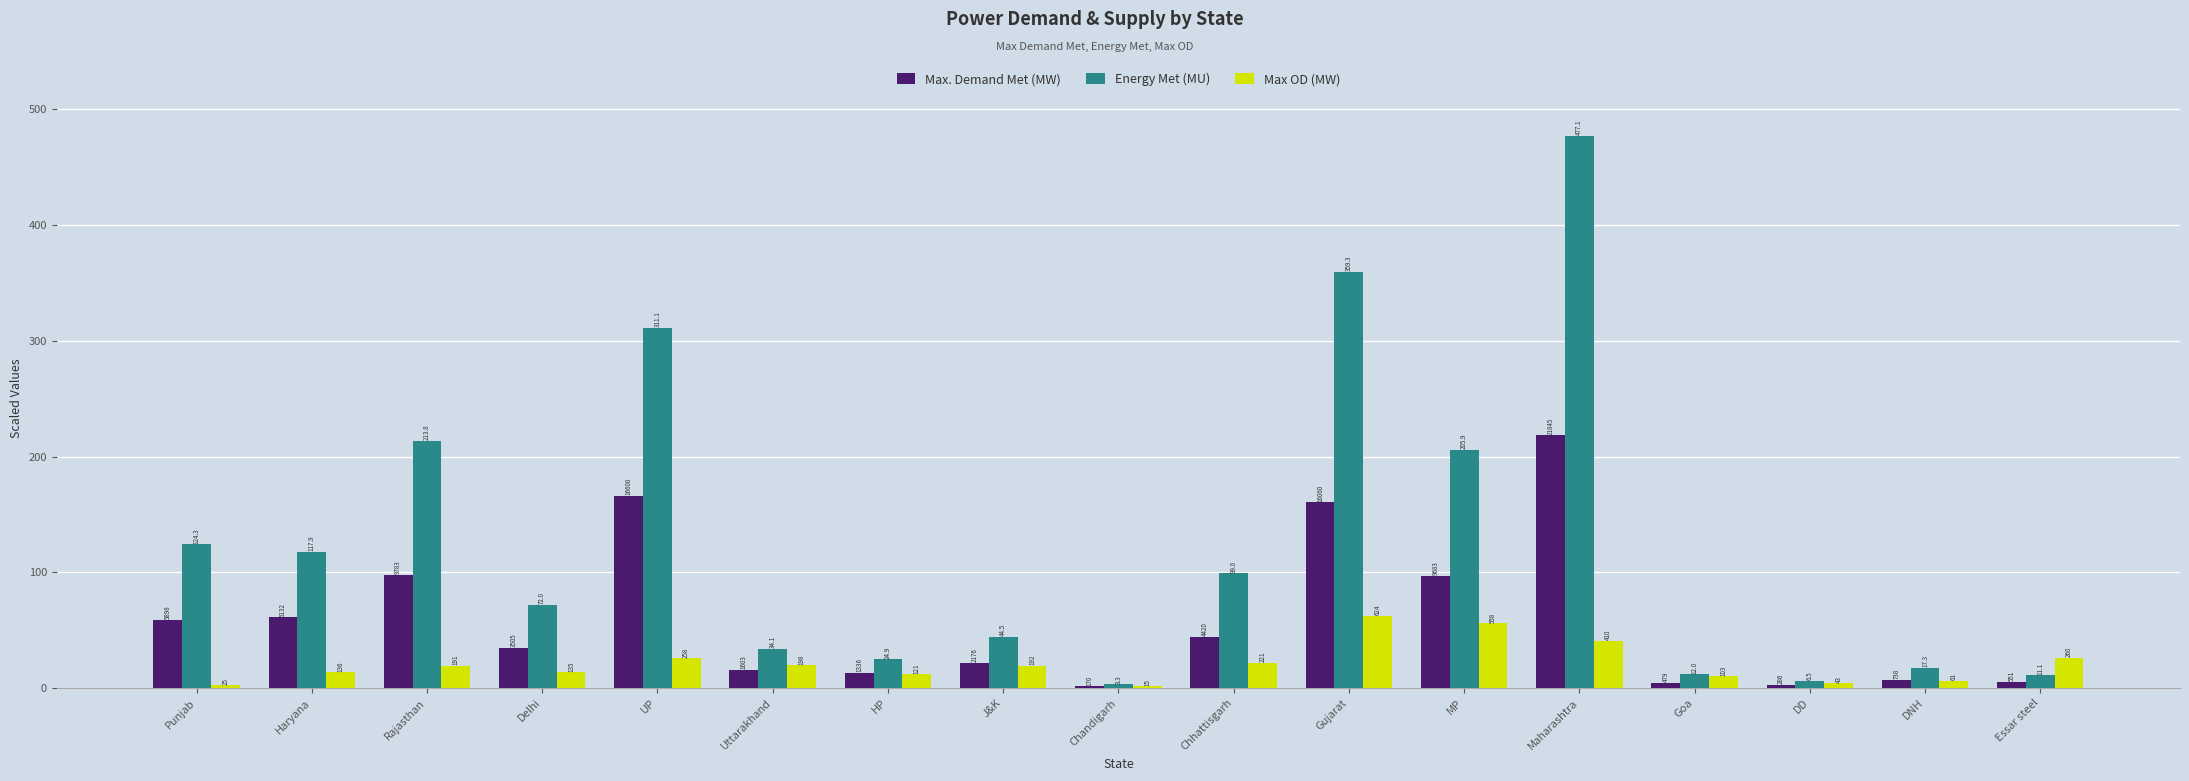

Which series has the widest spread of values?

Energy Met (MU)